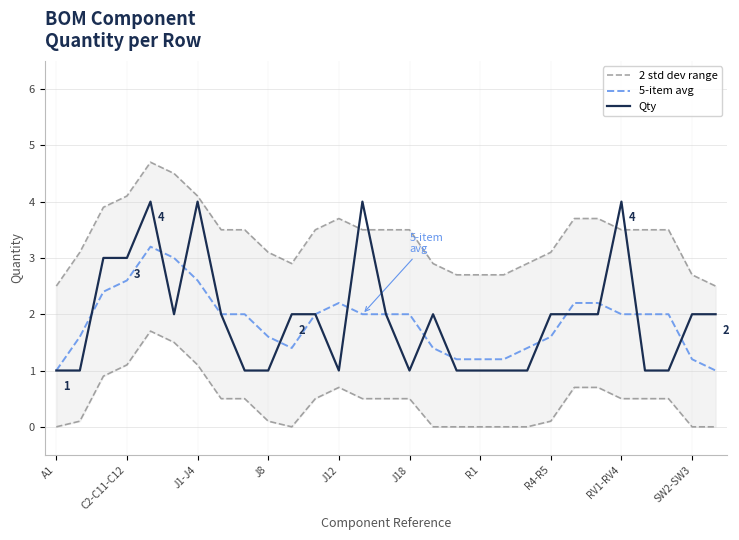

How many values in the Qty series exceed 2?

6